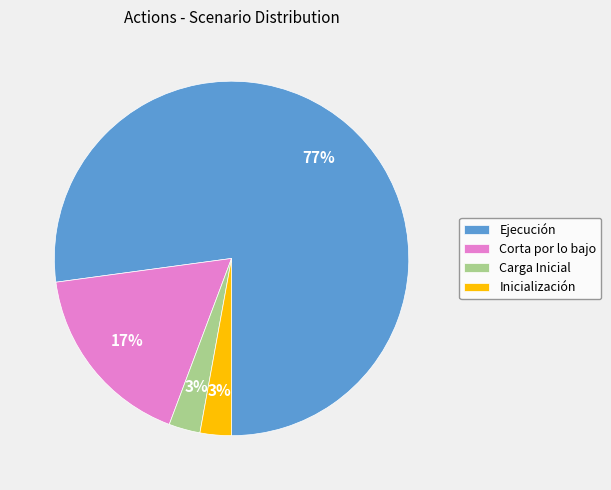

Does Carga Inicial represent more than half of the total?

No